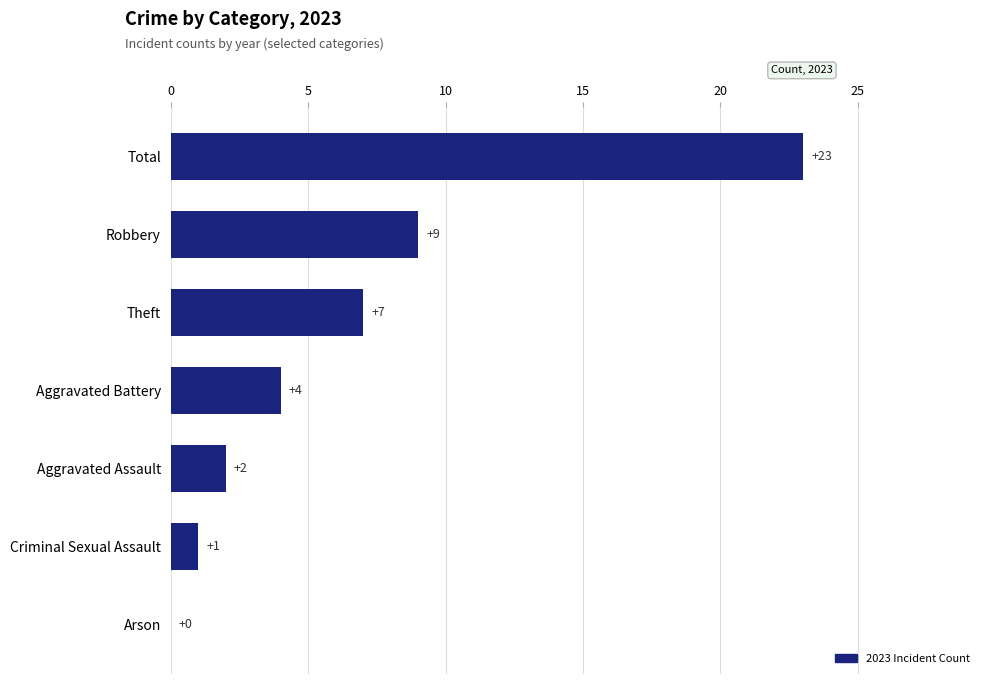

What is the sum of all values?

46